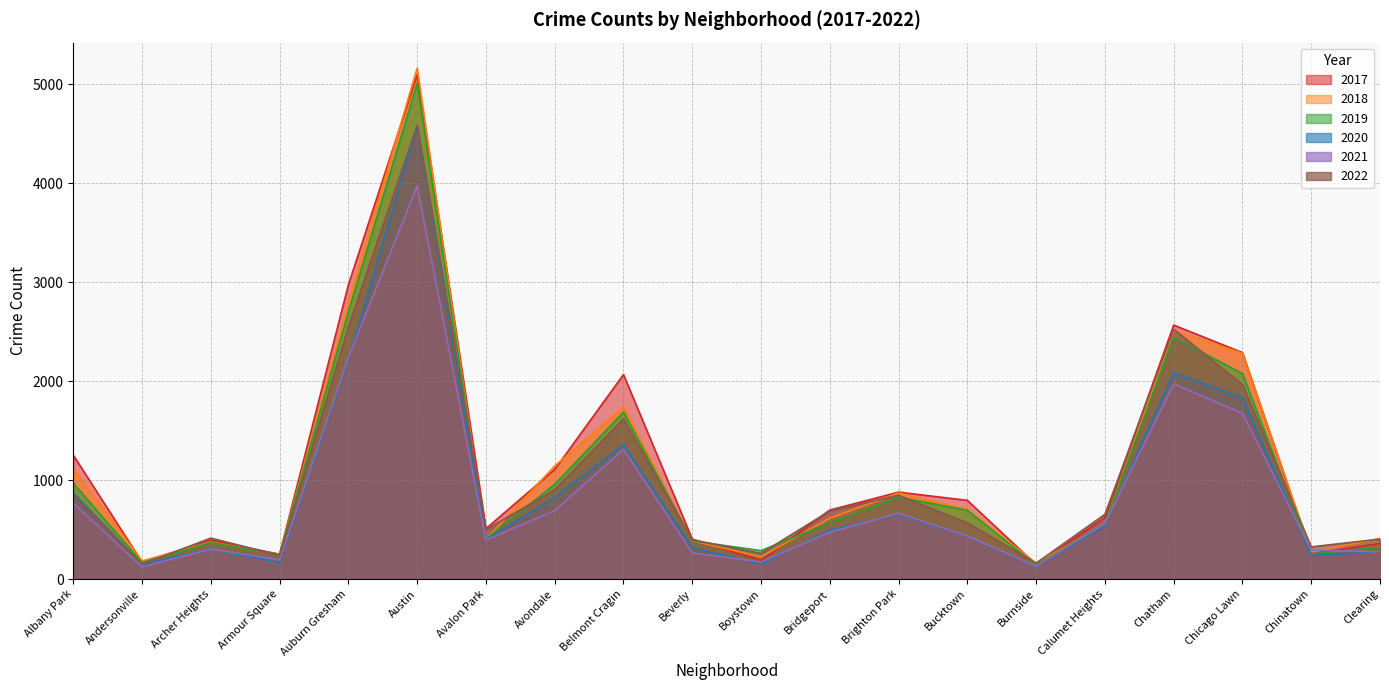

At which label is 2022 closest to 2366?

Chatham